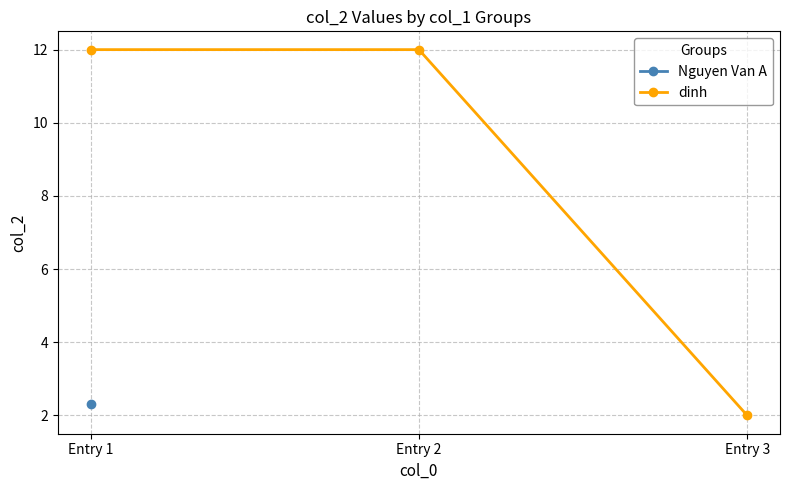

What is the ratio of the value at Entry 3 to the value at Entry 1?

0.2